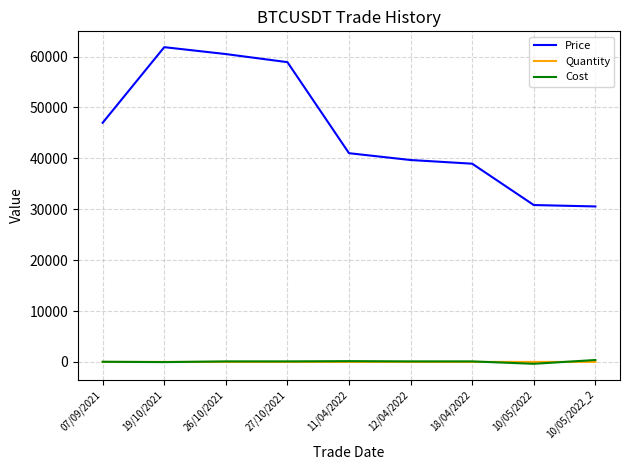

Between 26/10/2021 and 10/05/2022_2, which series saw the biggest shift?

Price